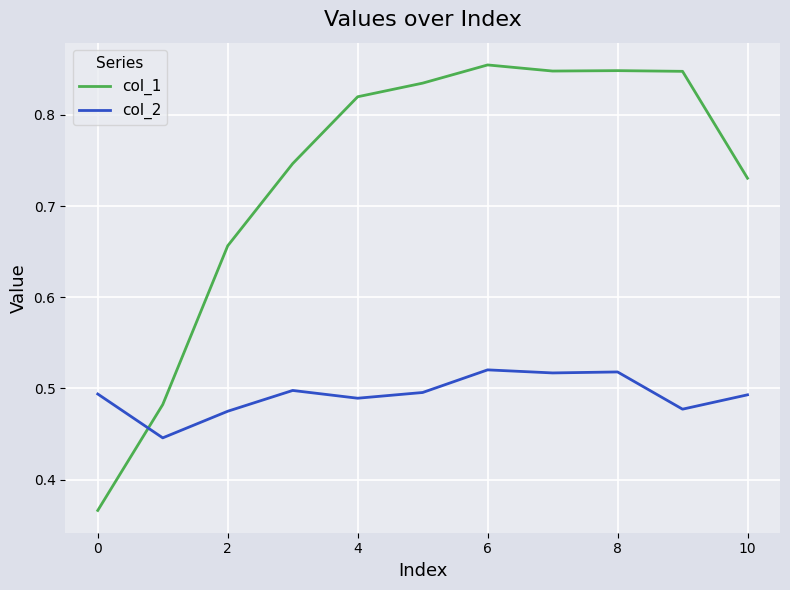

List the series in order of their peak value, highest first.

col_1, col_2